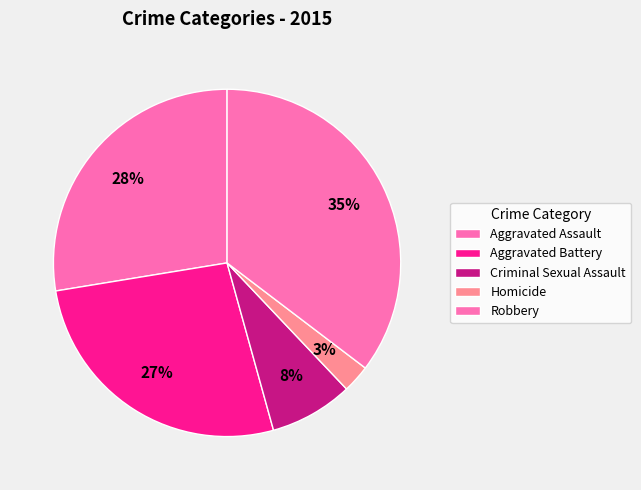

Which category has the biggest portion of the pie?

Robbery